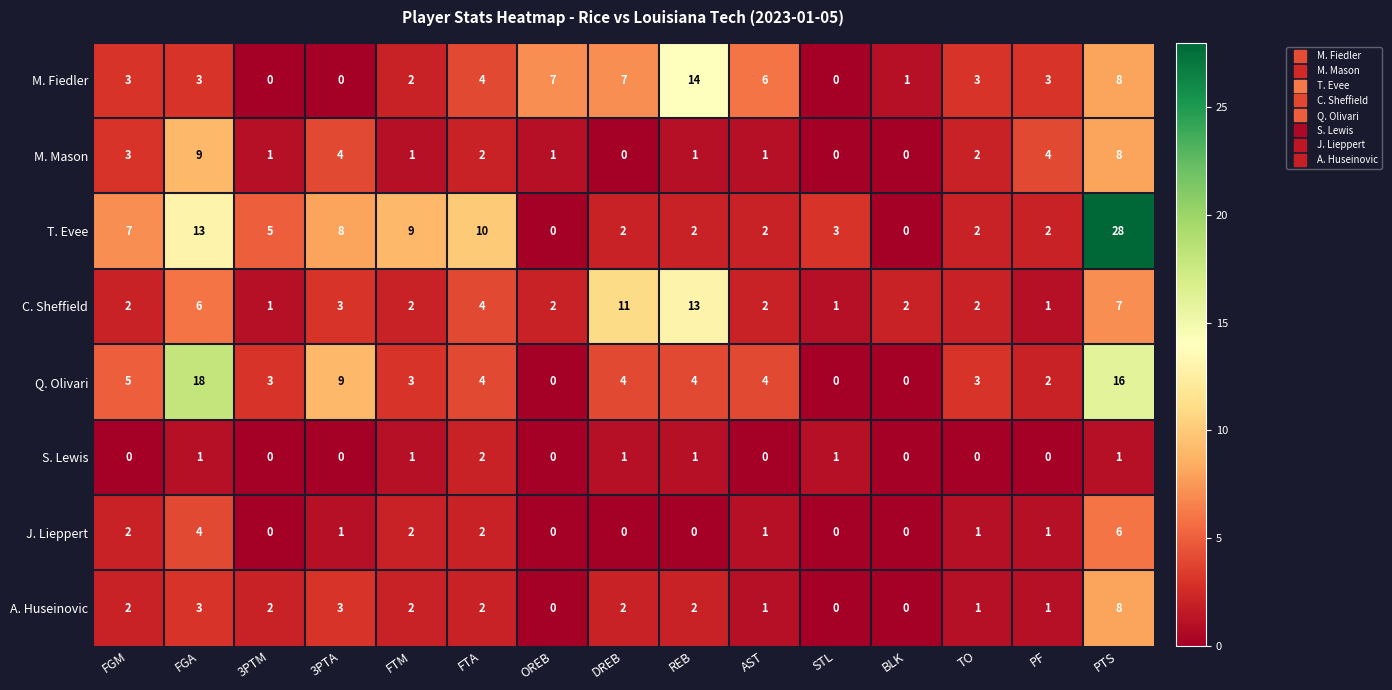

How many data points in S. Lewis are above 0?

7